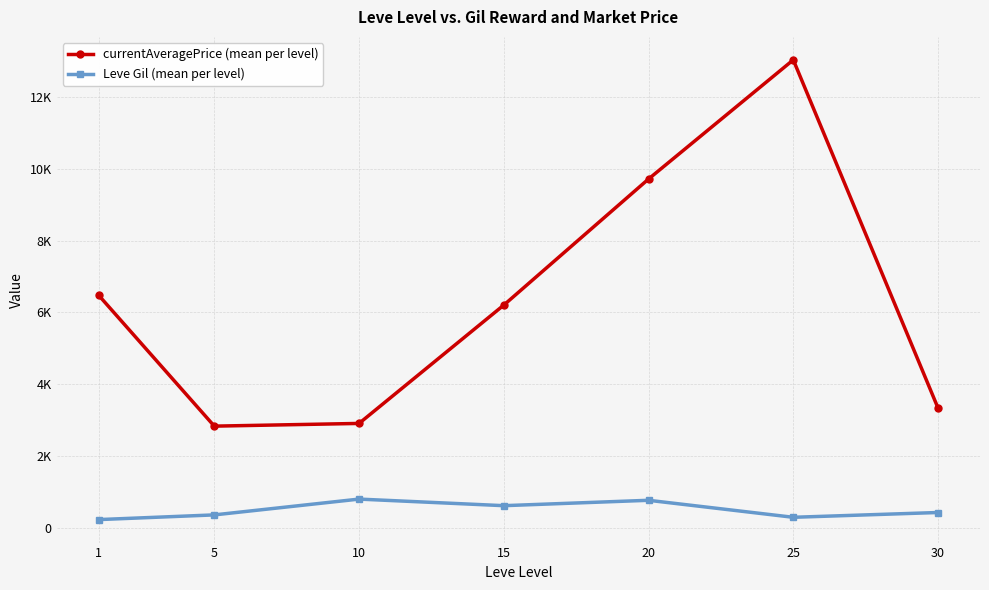

True or false: Leve Gil (mean per level) and currentAveragePrice (mean per level) intersect in this chart.

False